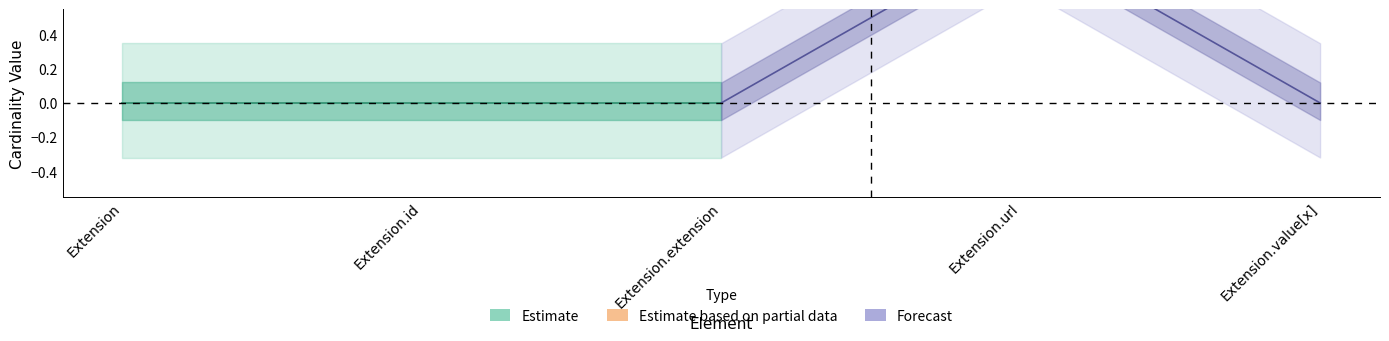

Where is Min nearest to the value 0?

Extension